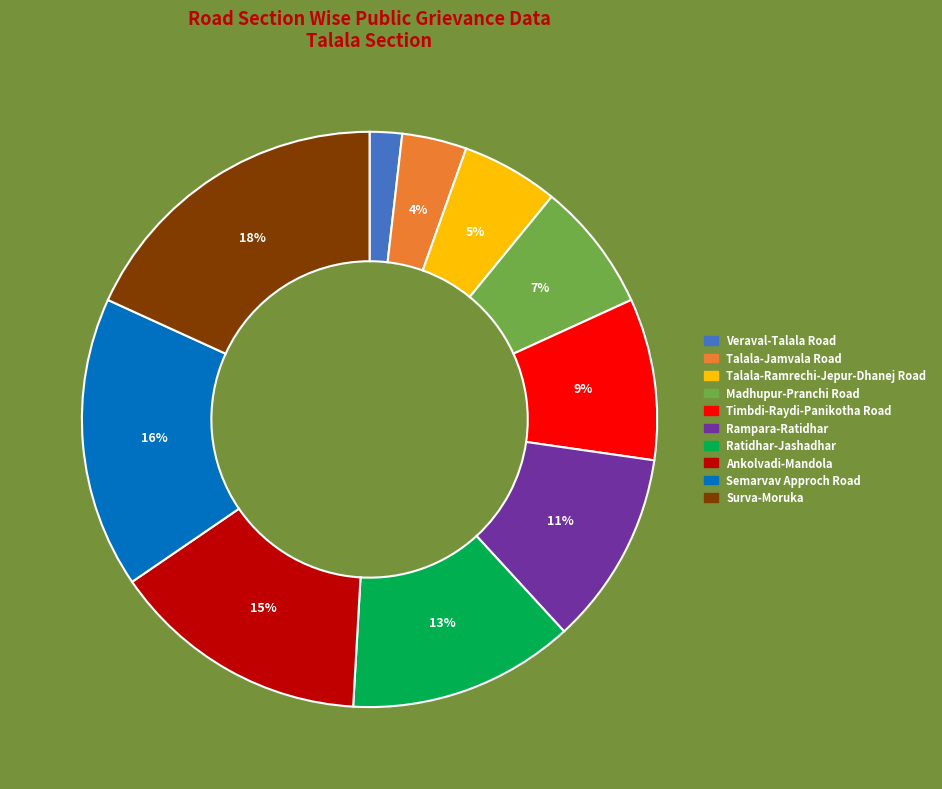

To the nearest percent, what is the difference between the largest and smallest slice percentages?

16%